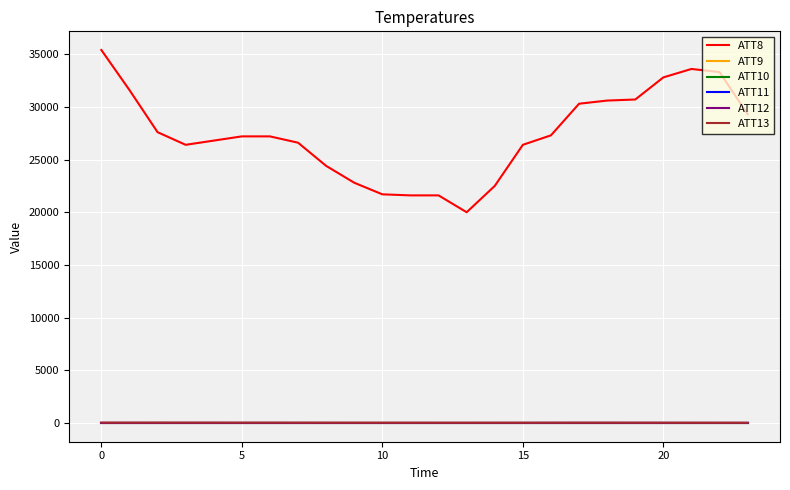

True or false: ATT11 and ATT10 cross at least once.

False